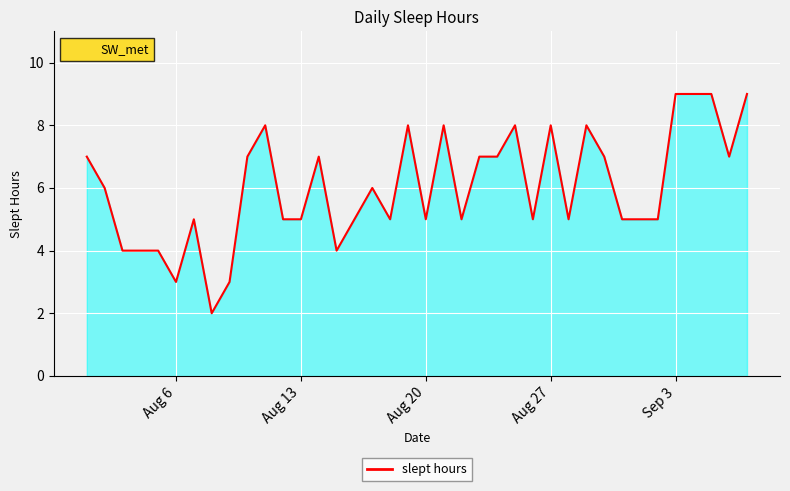

What is the maximum value shown in the chart?

9